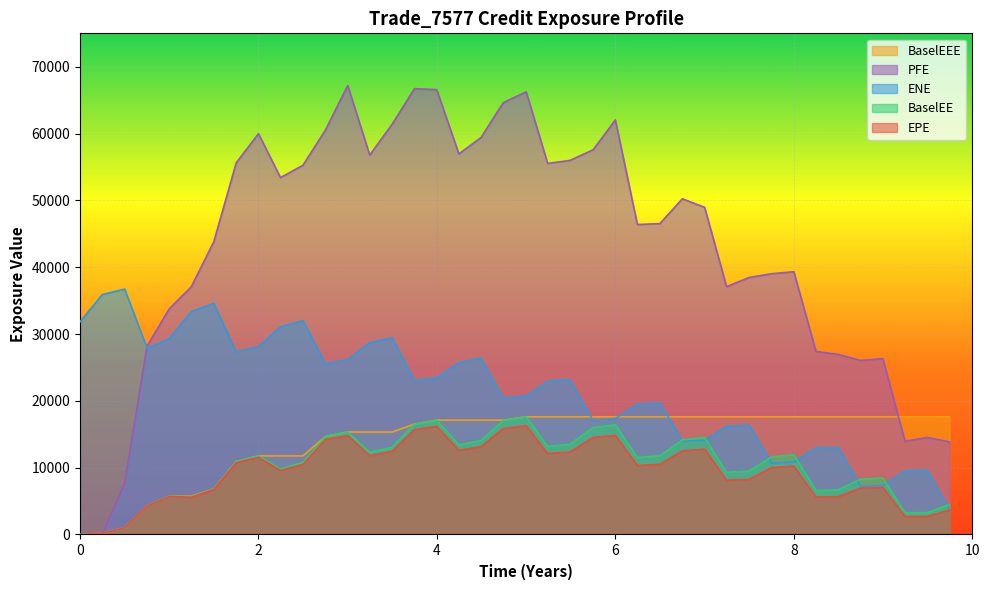

Is it true that BaselEEE equals 0.0 at 0?

True